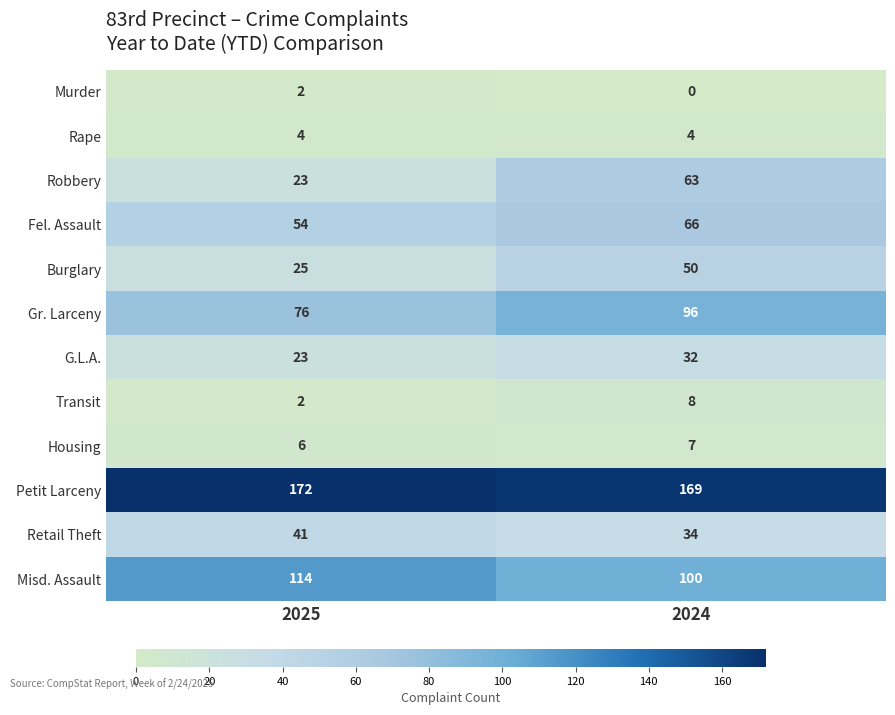

At 2024, list the series in order from largest to smallest.

Petit Larceny, Misd. Assault, Gr. Larceny, Fel. Assault, Robbery, Burglary, Retail Theft, G.L.A., Transit, Housing, Rape, Murder